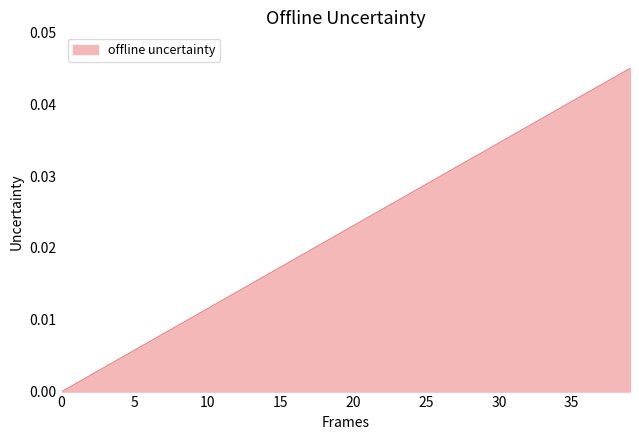

Does the chart display data point markers on the line(s)?

No